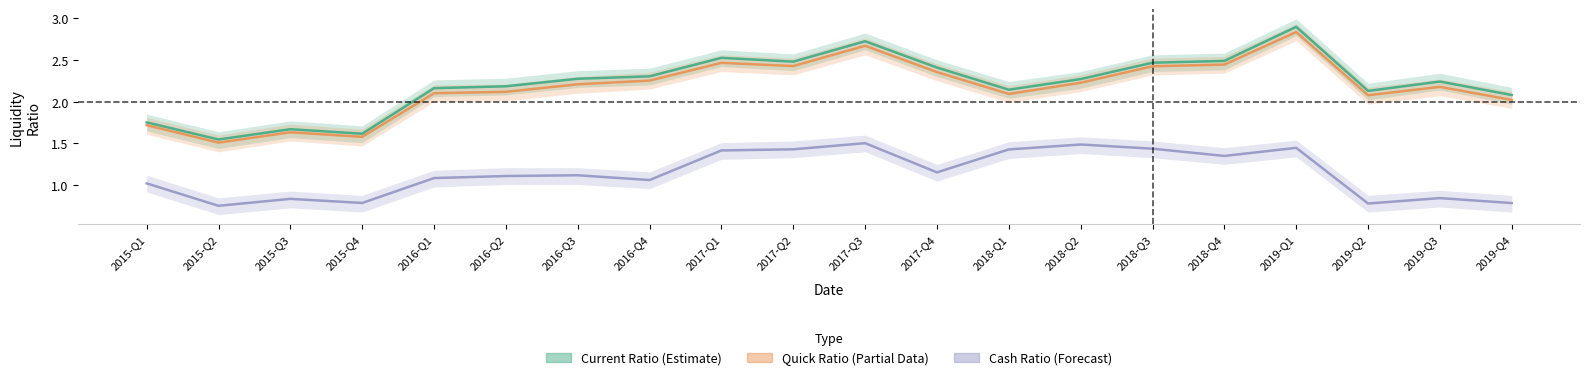

How many data points in currentRatio are above 2?

16